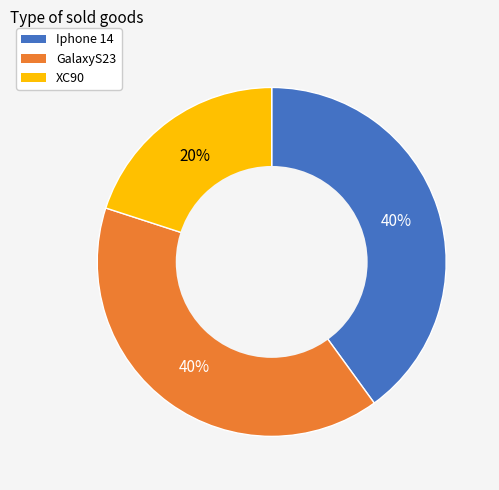

What is the ratio of the value at Iphone 14 to the value at GalaxyS23?

1.0